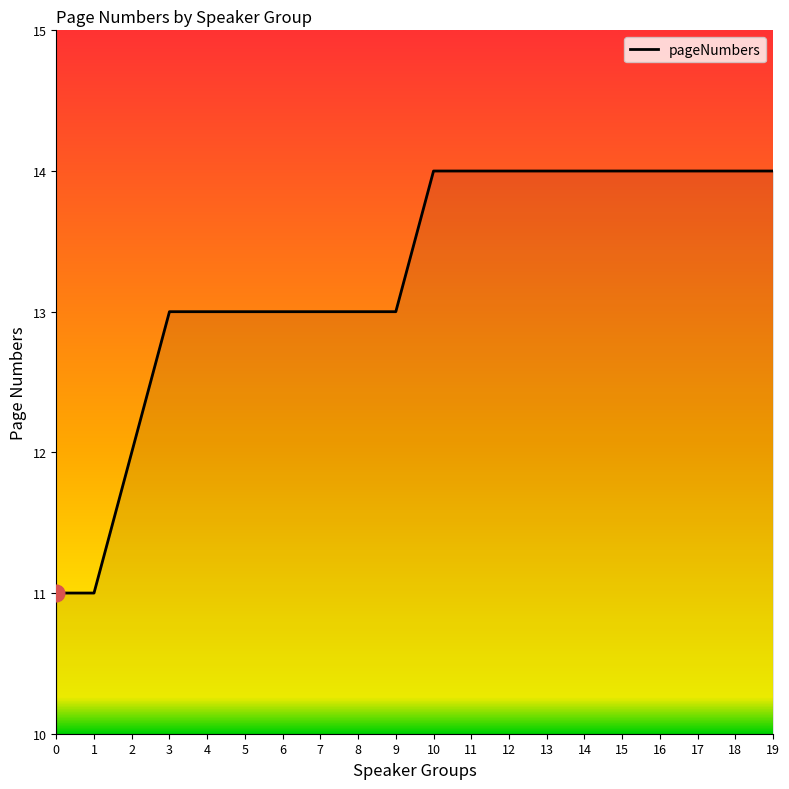

True or false: the data shows 12 at 2.

True